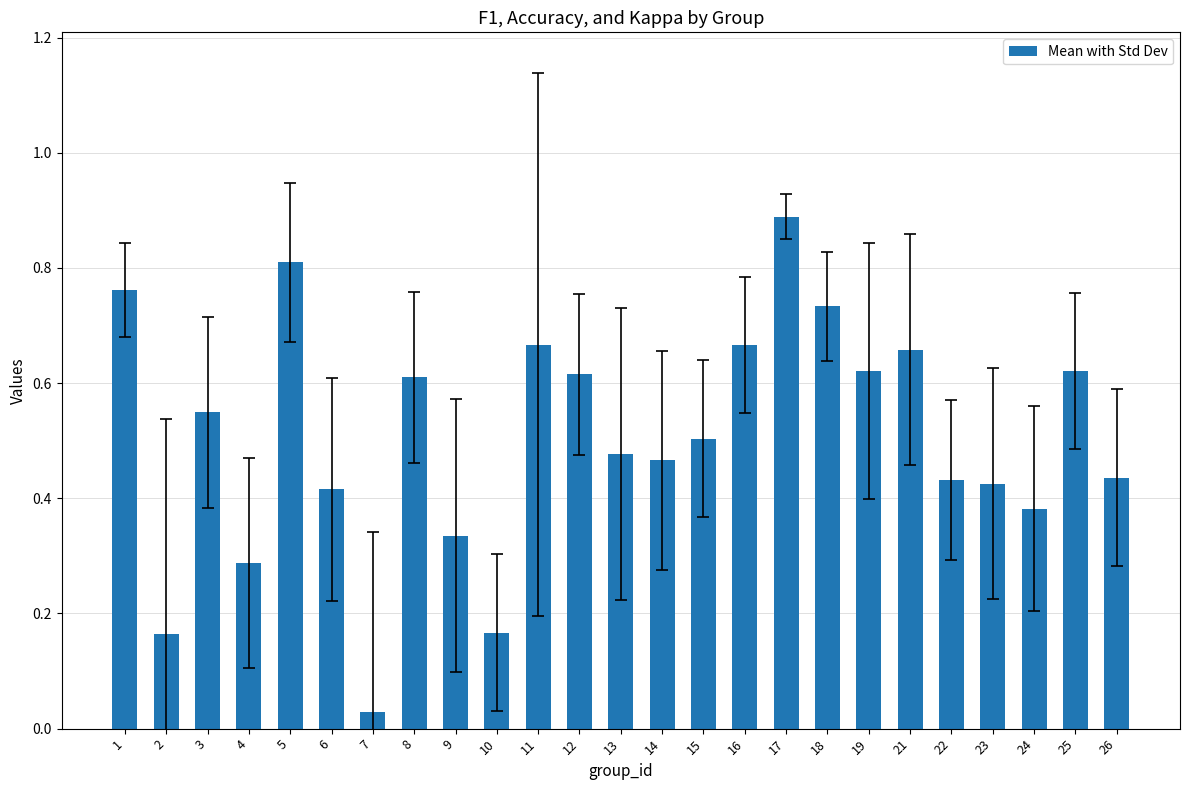

At which category does the chart reach its peak across all series?

17